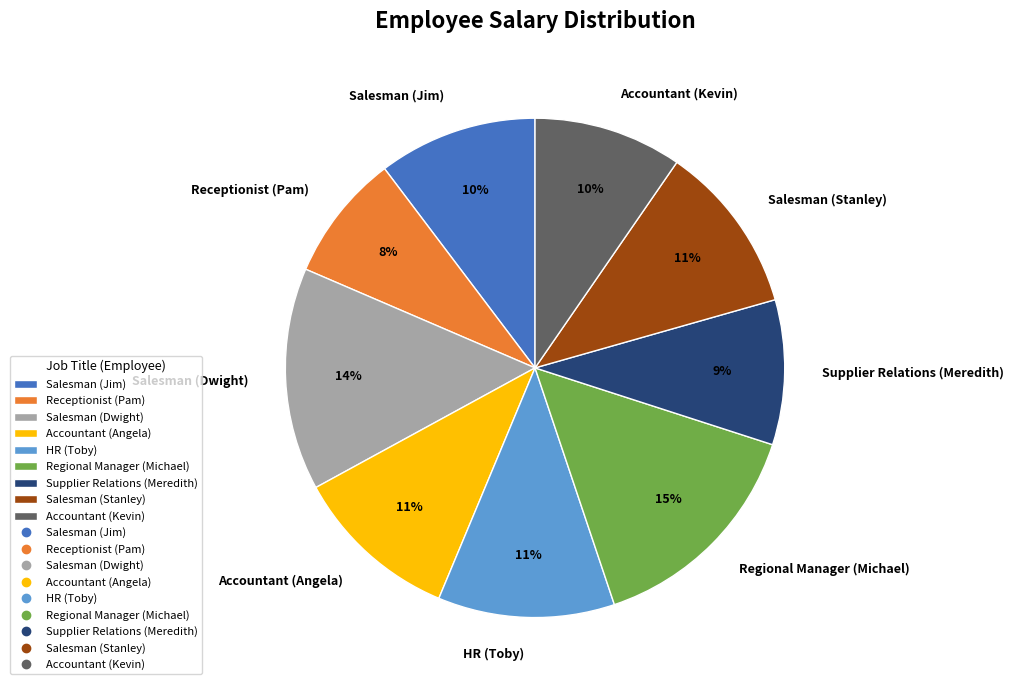

Which slice is the smallest?

Receptionist (Pam)